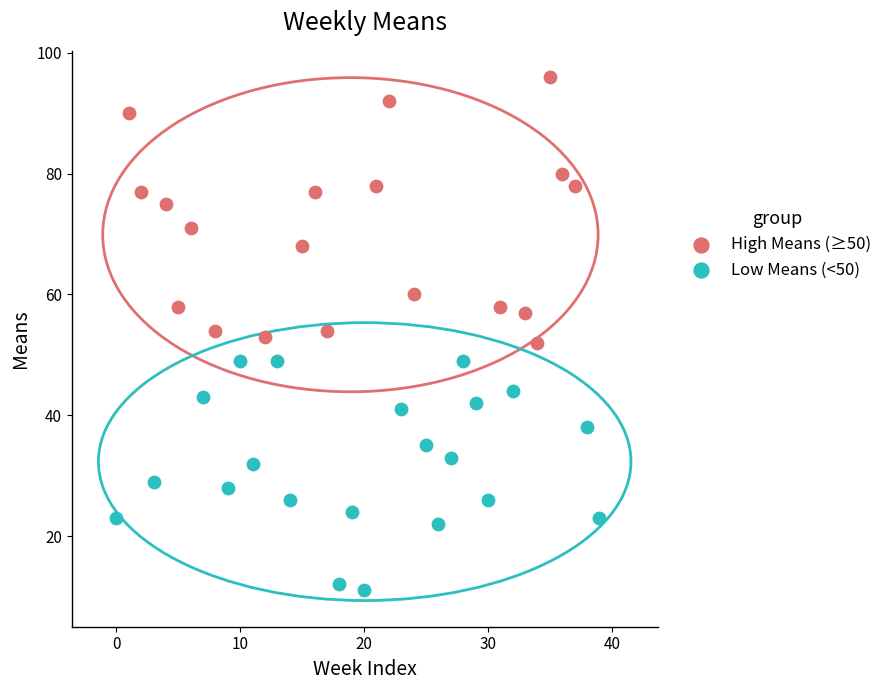

Which series contains the highest Y value?

High Means (≥50)